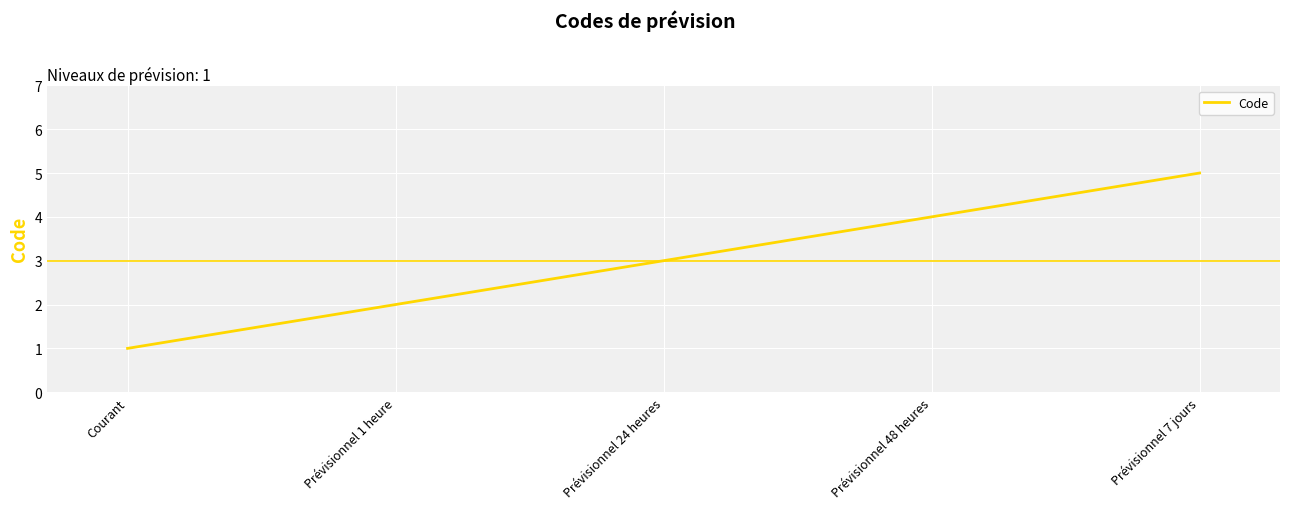

The chart shows a value of 7 at Prévisionnel 48 heures. True or false?

False